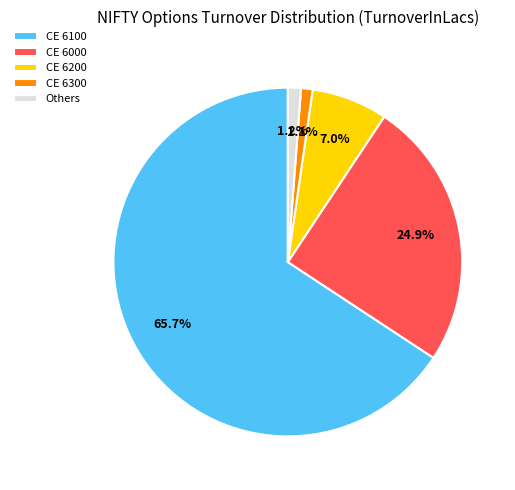

Which slice is the largest?

CE 6100